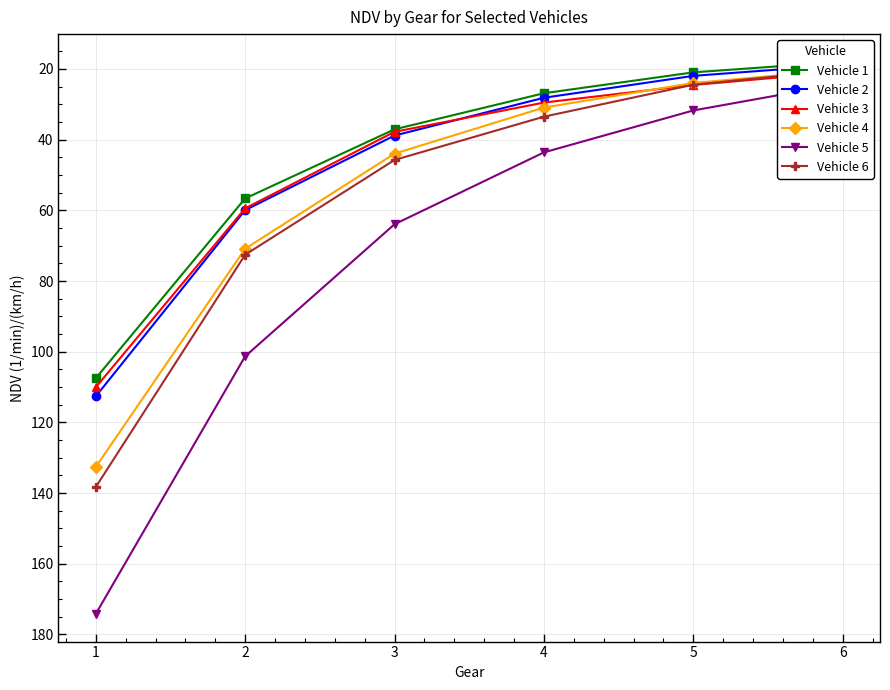

True or false: Vehicle 1 and Vehicle 6 cross at least once.

False